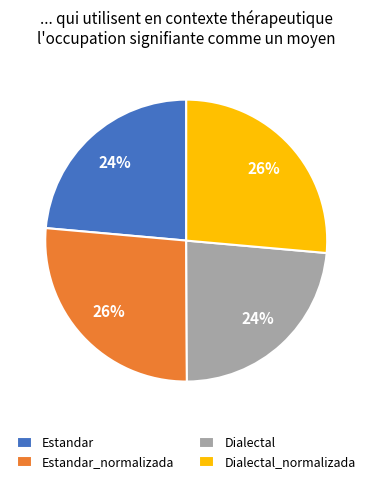

Does Dialectal_normalizada account for over 50% of the chart?

No